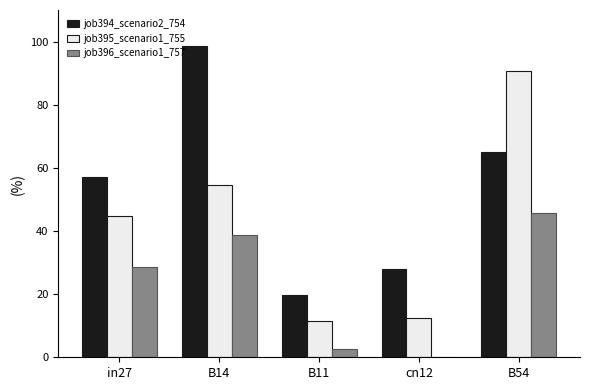

At how many categories does at least one series exceed 0?

5